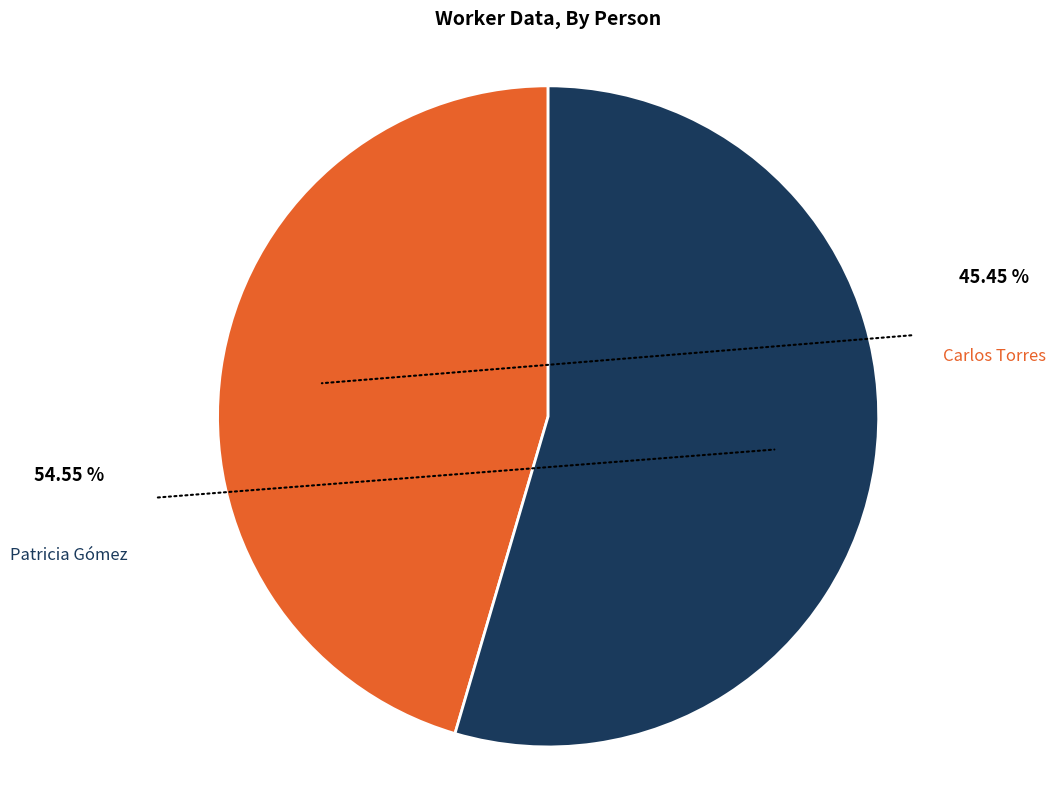

What is the largest slice in the pie chart?

Patricia Gómez